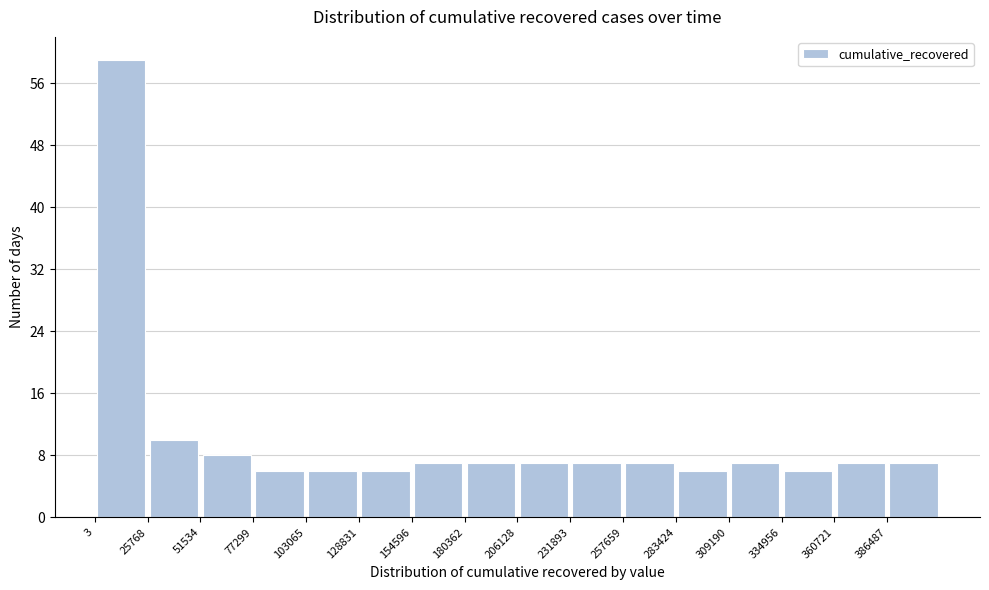

Reading left to right, transcribe this chart: for each bar, give the range it covers on the x-axis and its height. Neither the bar edges nor the heights are printed on the chart, so give them approximately, as read against the axes.

0 to 25000: 59
25000 to 50000: 10
50000 to 75000: 8
75000 to 105000: 6
105000 to 130000: 6
130000 to 155000: 6
155000 to 180000: 7
180000 to 205000: 7
205000 to 230000: 7
230000 to 260000: 7
260000 to 285000: 7
285000 to 310000: 6
310000 to 335000: 7
335000 to 360000: 6
360000 to 385000: 7
385000 to 410000: 7